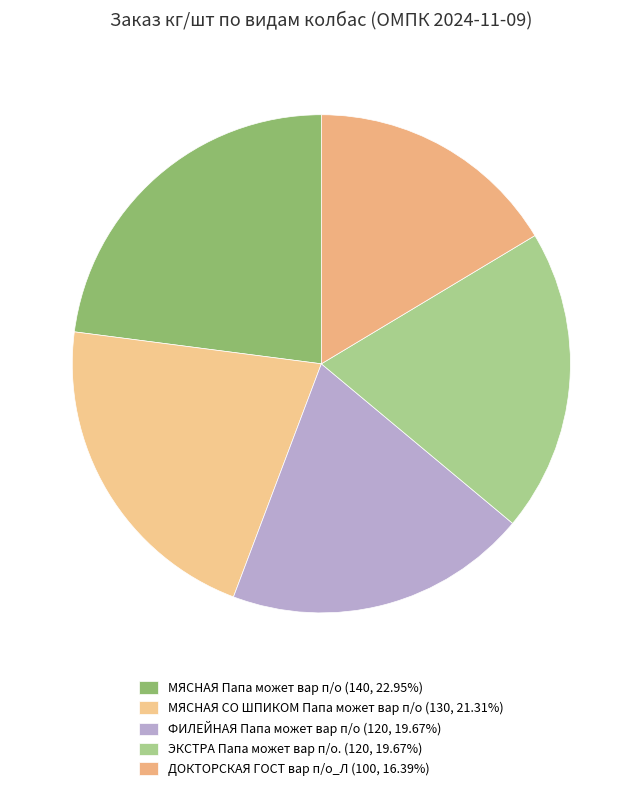

Combined, do ЭКСТРА Папа может вар п/о. and МЯСНАЯ СО ШПИКОМ Папа может вар п/о account for over 50%?

No